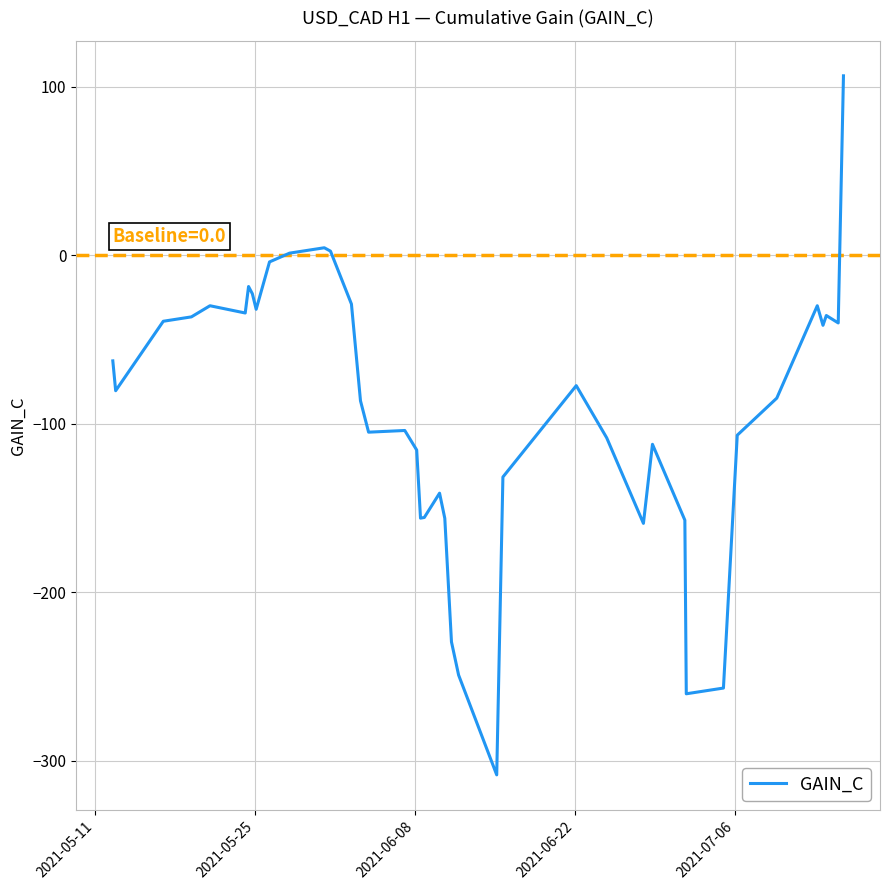

What is the maximum value shown in the chart?

106.4